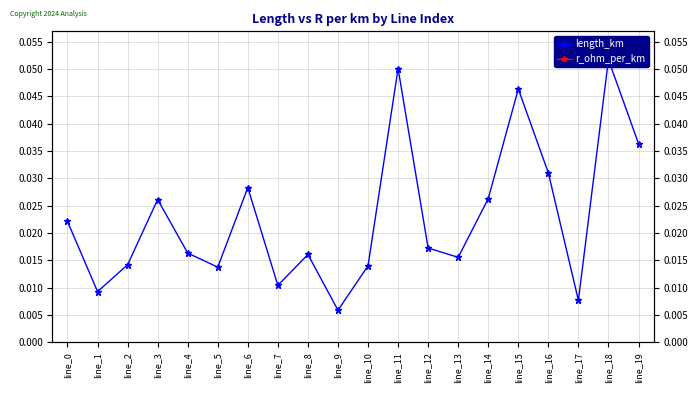

Between line_2 and line_15, which is larger?

line_15